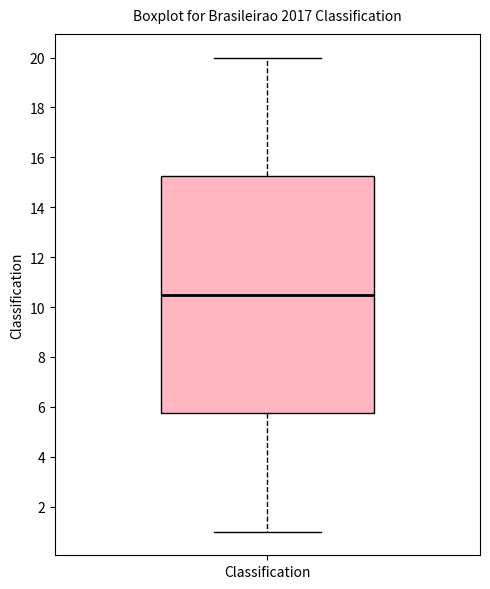

Transcribe this box plot: give where the median line is, the range the box spans, and where the two whiskers end, as read against the y-axis. The values are not printed on the chart, so give them approximately, as read against the axis.

median 10.6, box 5.8 to 15.2, whiskers 1.0 to 20.0